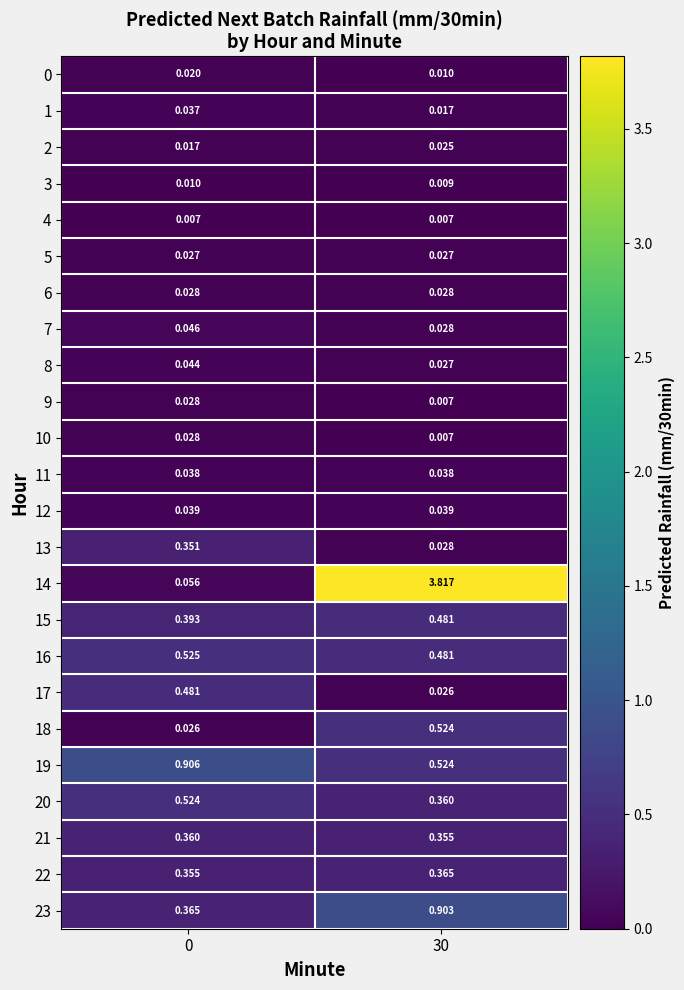

Is the value of 1 at 30 greater than the value of 19 at 0?

No